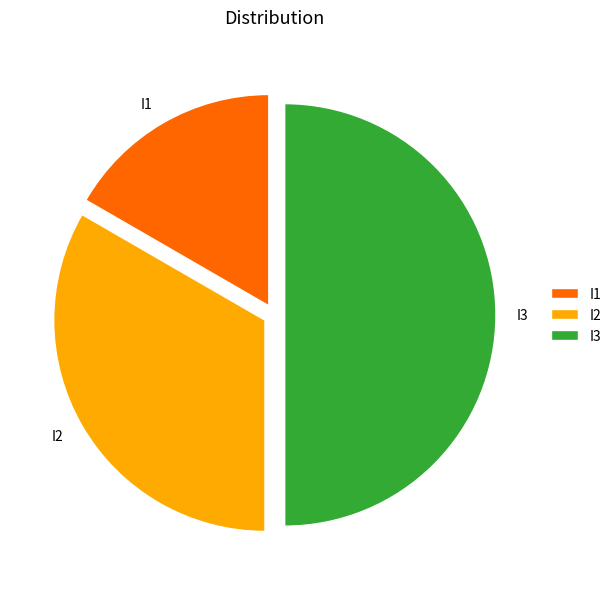

Approximately how many times larger is the value at I1 compared to I3?

0.3